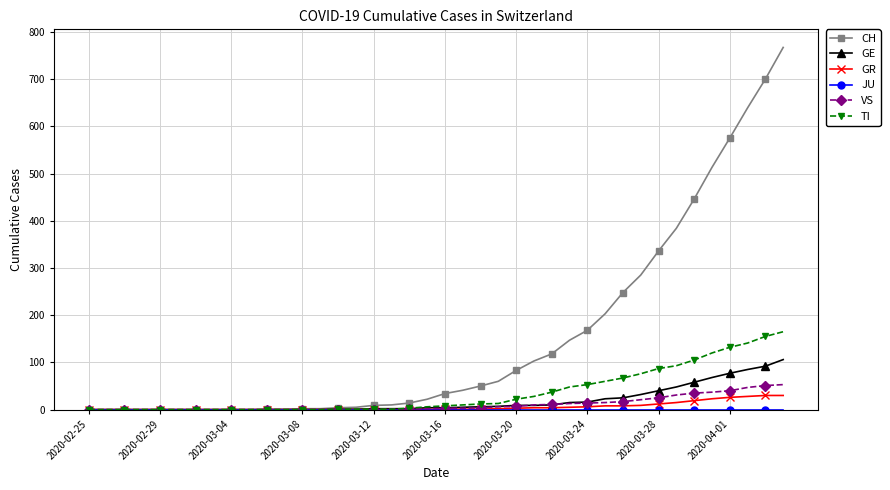

How many series are shown in this chart?

6